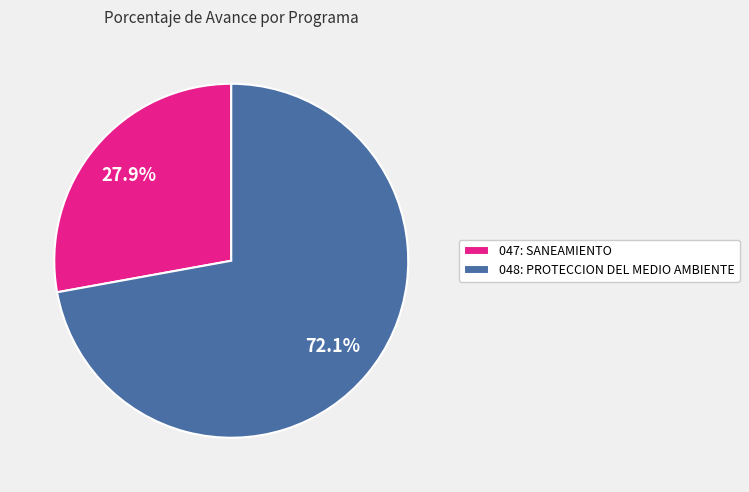

Which slice represents more than half of the pie?

048: PROTECCION DEL MEDIO AMBIENTE